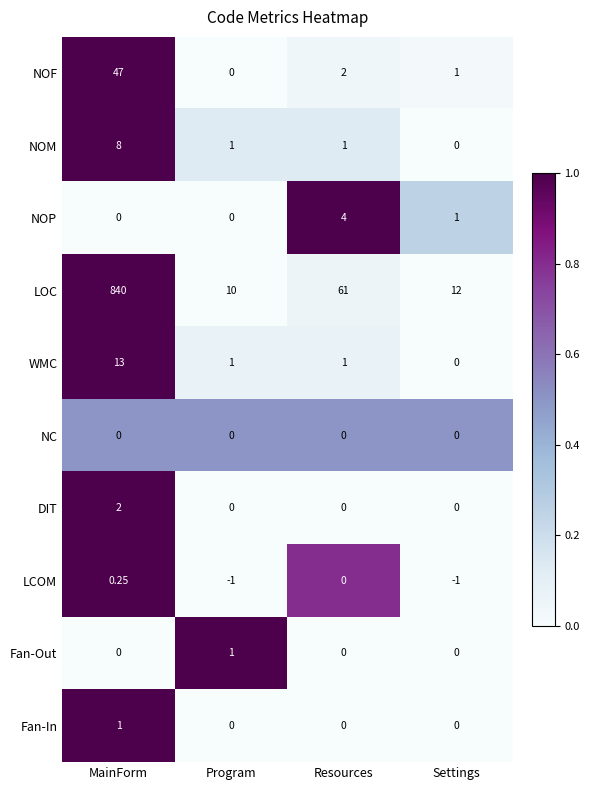

Which series has the largest total across all categories?

LOC